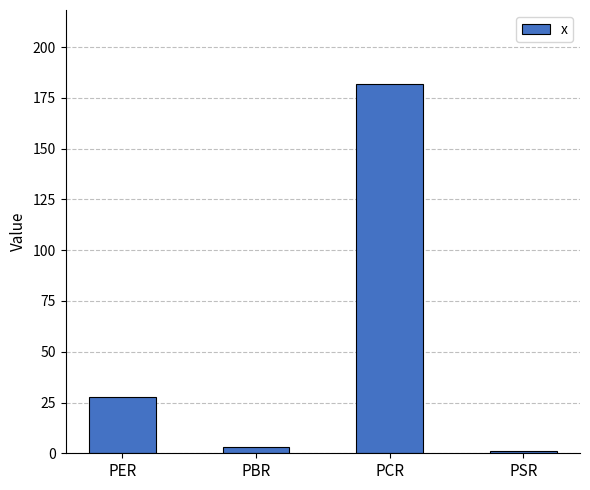

Rank the categories by value from lowest to highest.

PSR, PBR, PER, PCR